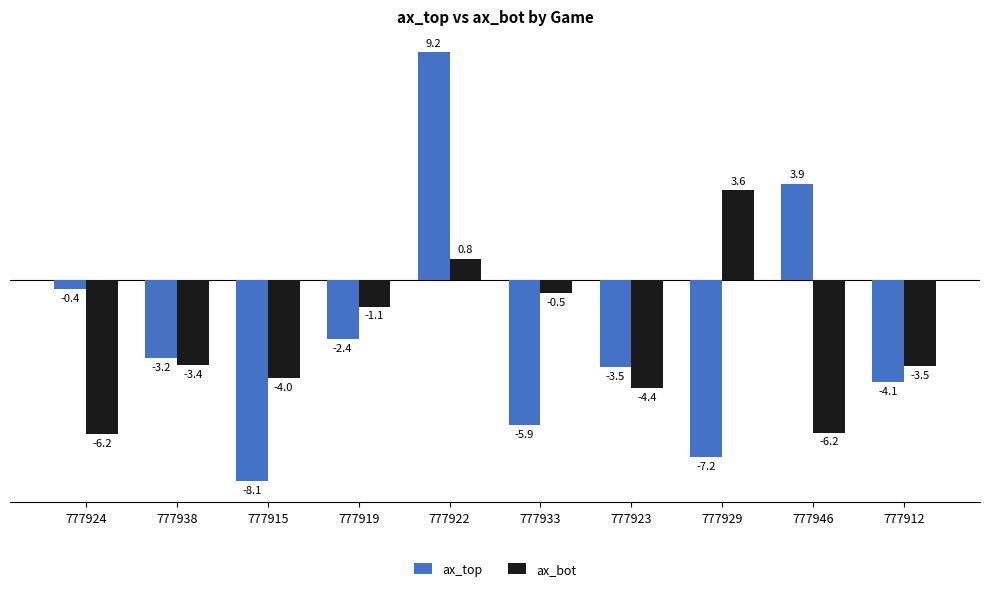

At 777924, list the series in order from largest to smallest.

ax_top, ax_bot